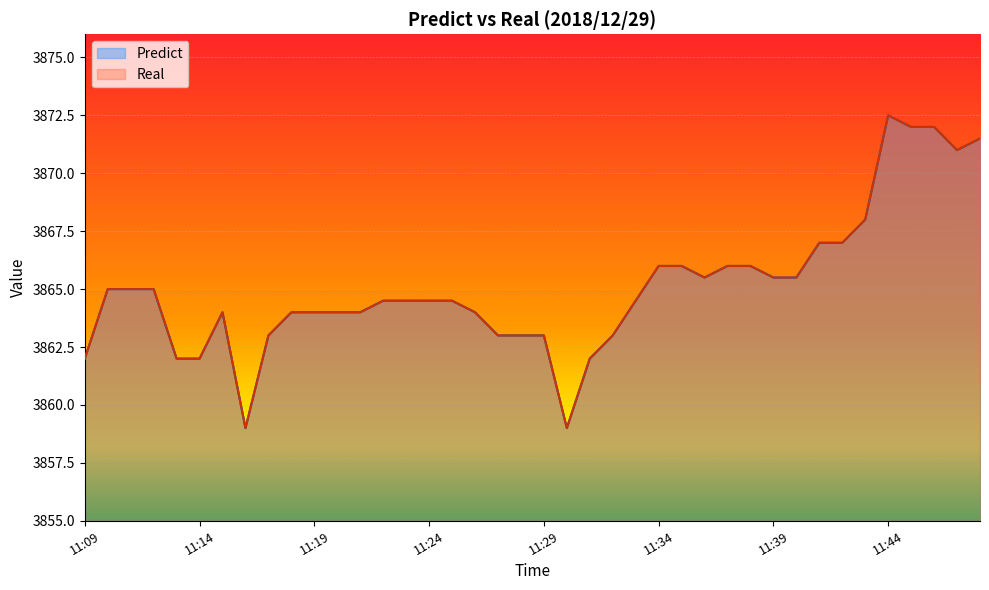

Is it true that Predict equals 3864.0 at 11:21?

True